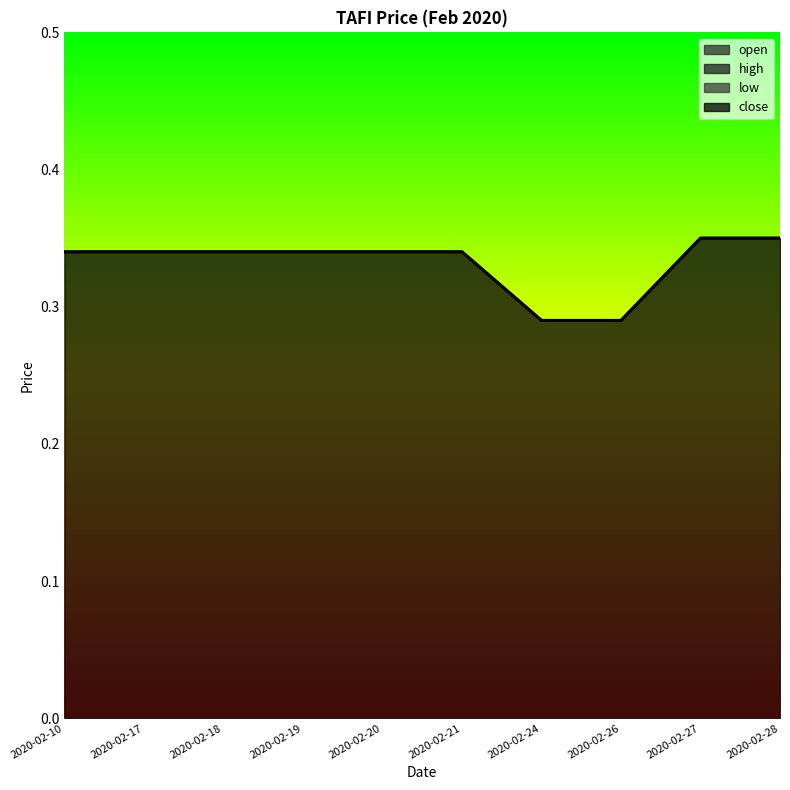

Which has a higher value, 2020-02-20 or 2020-02-21?

2020-02-20